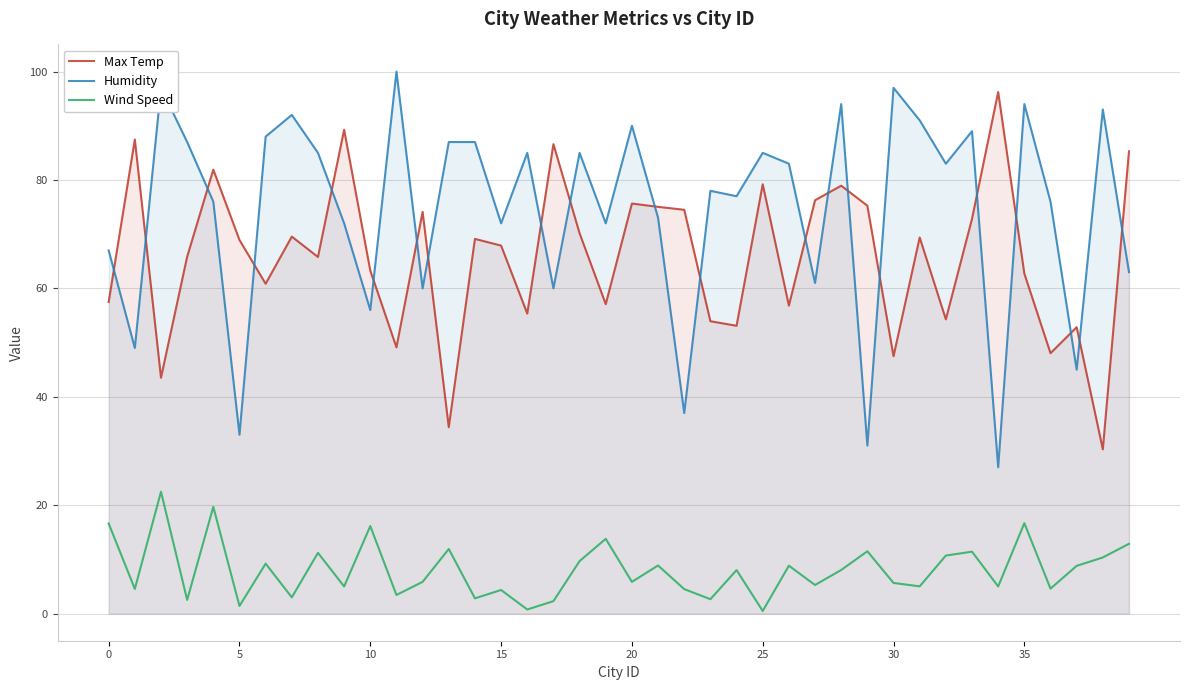

Which series has the largest total across all categories?

Humidity